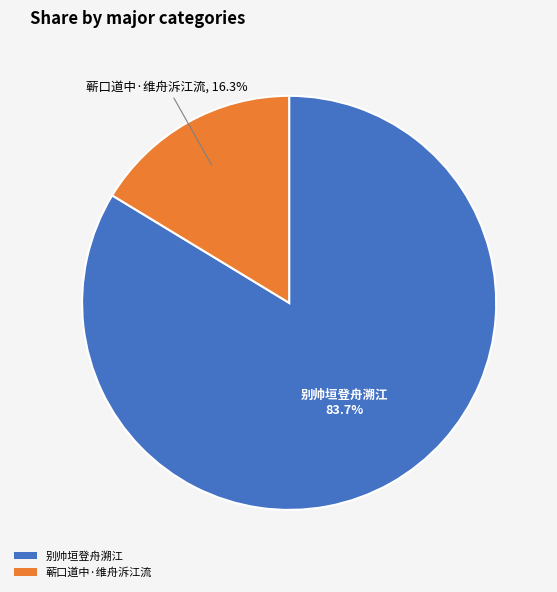

Which category has the smallest portion of the pie?

蕲口道中·维舟泝江流